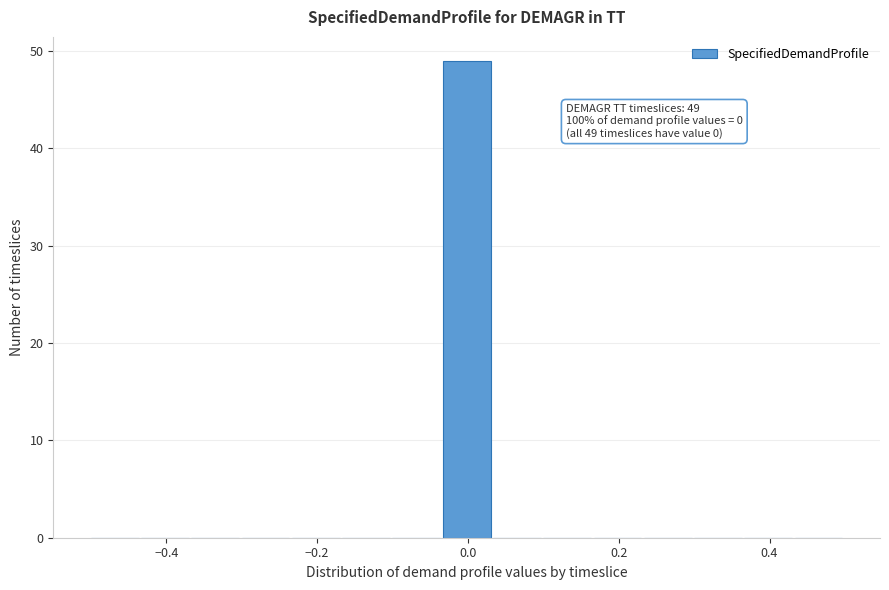

Around what value on the x-axis is the tallest bar? Give the approximate position of its centre, as read against the axis.

0.00